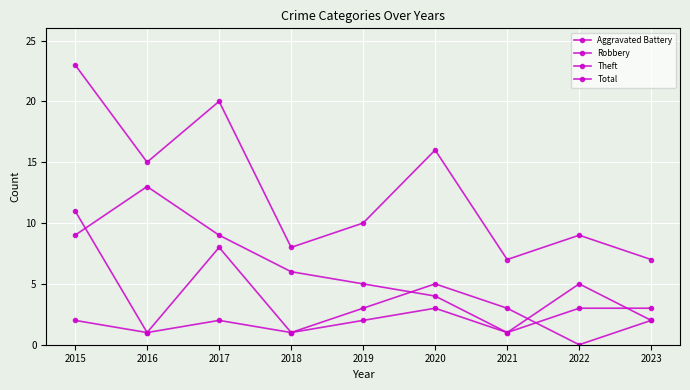

What is the value of the Aggravated Battery point at the 4th from the left?

1